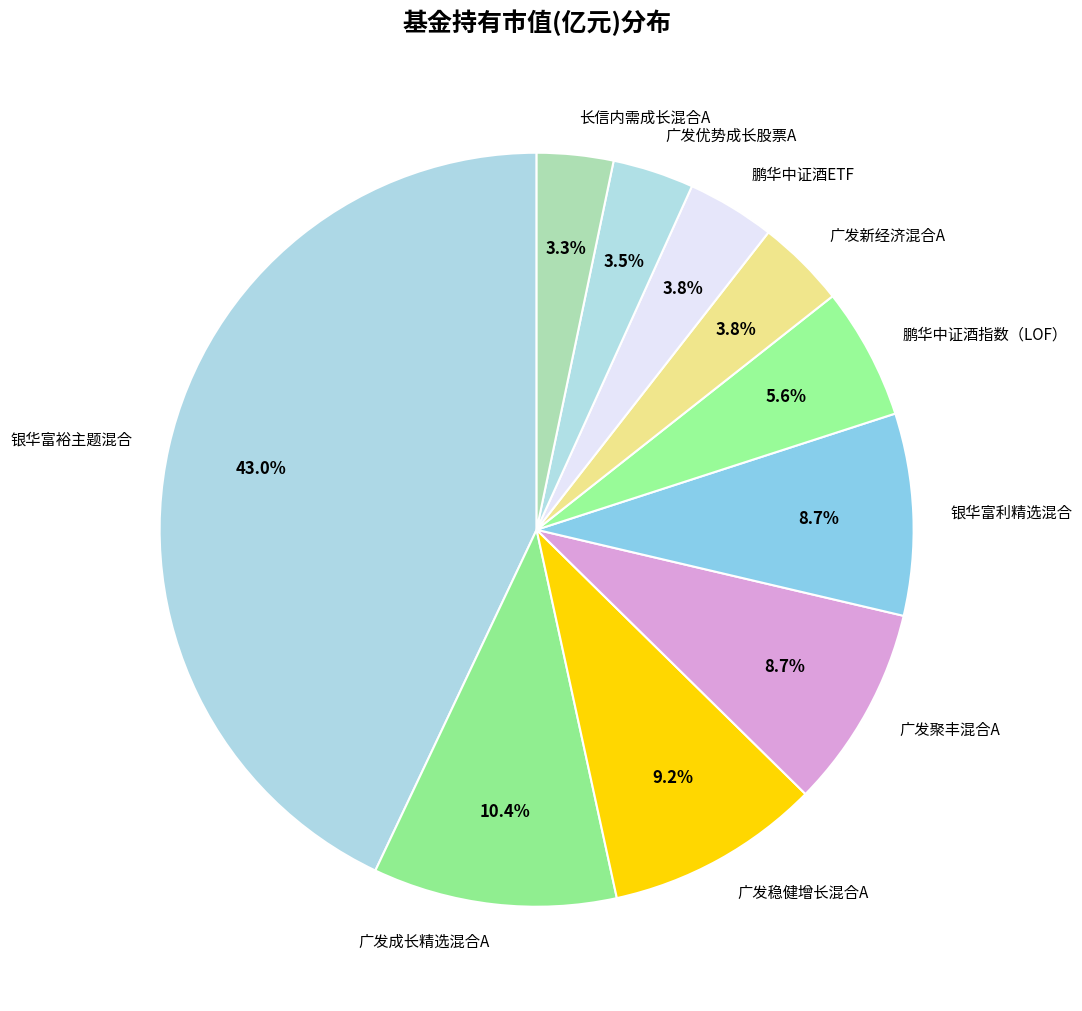

What portion of the pie excludes 广发聚丰混合A?

91.3%